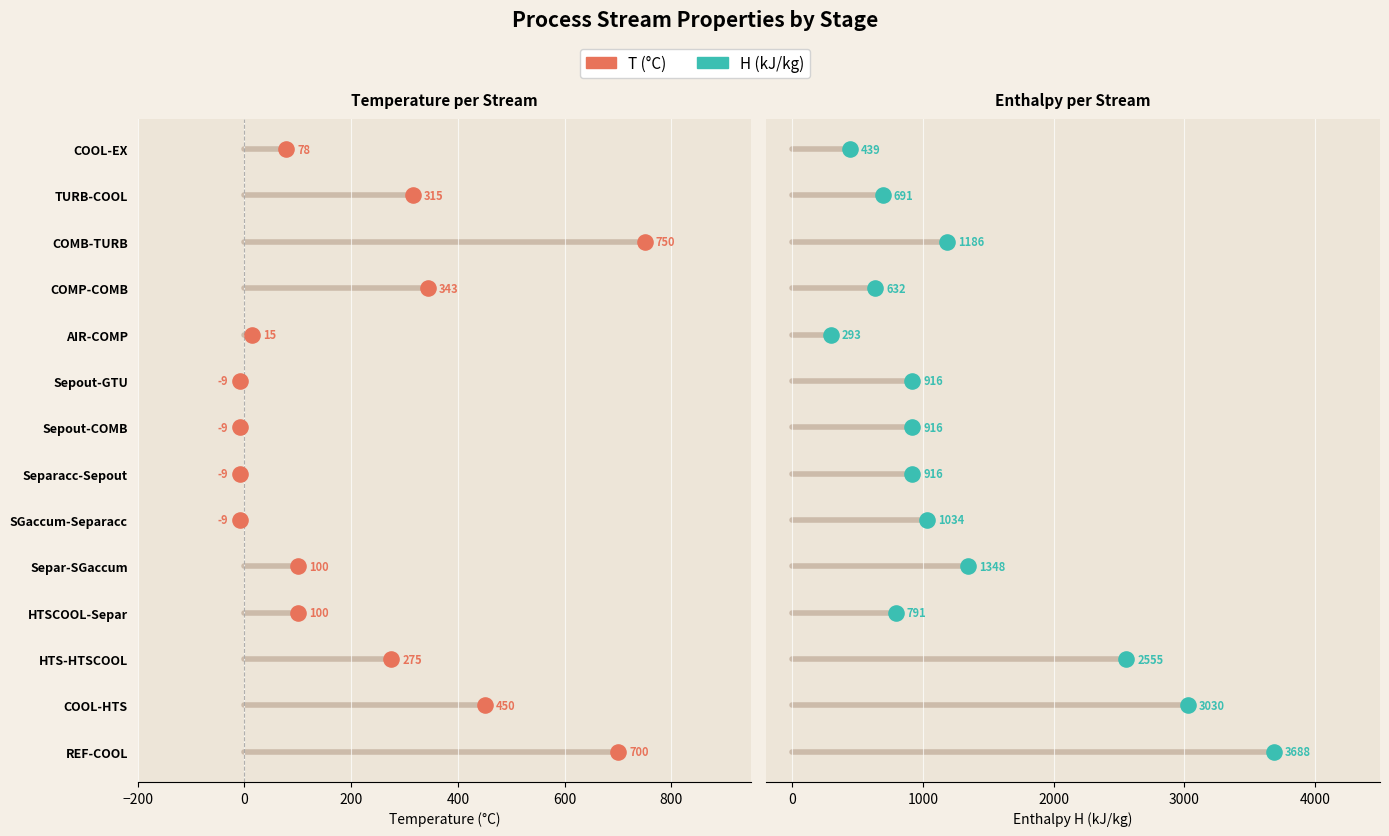

Which series has the widest spread of Y values?

T (°C)